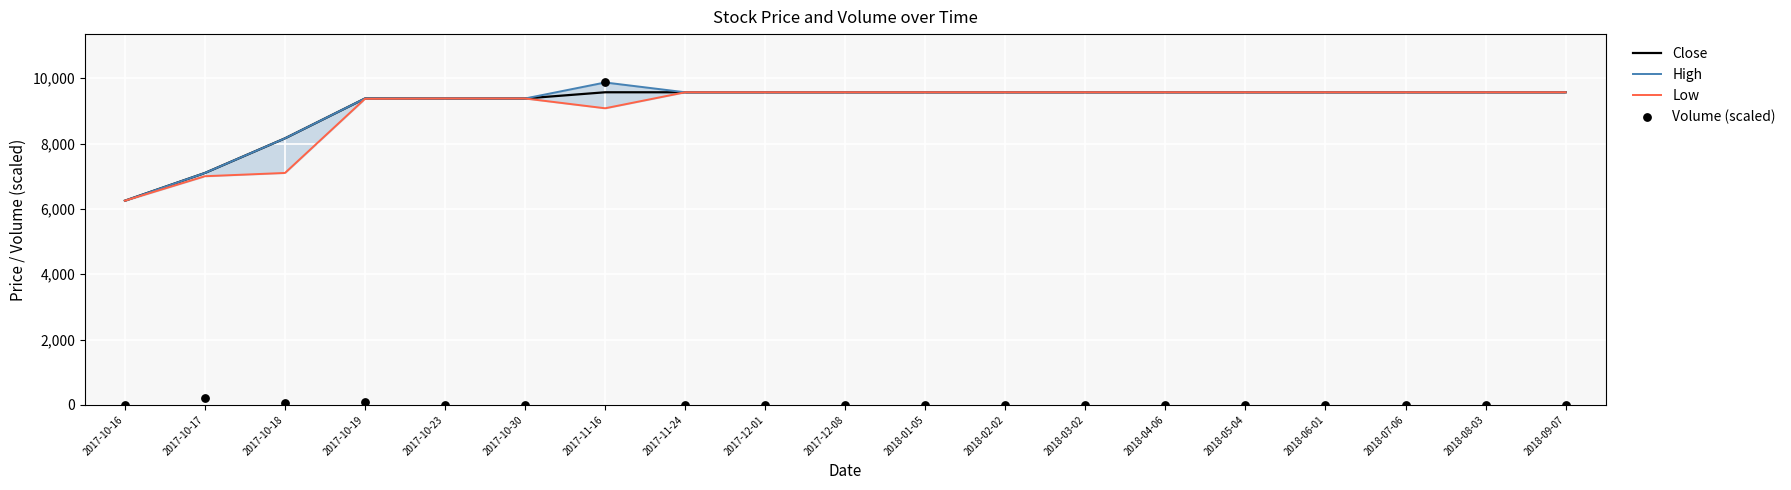

Which series reaches the minimum Y coordinate?

Volume (scaled)